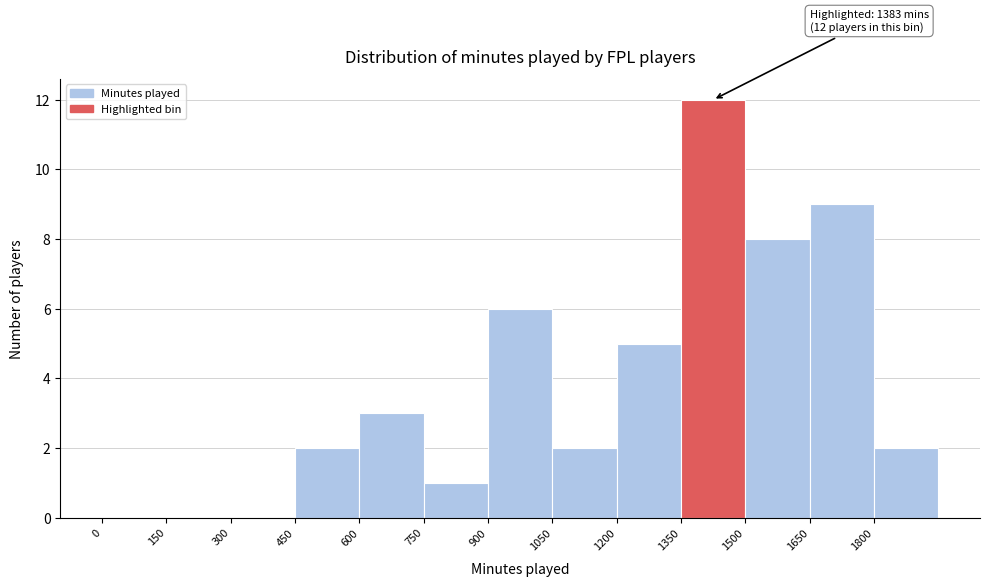

Over which range of the x-axis is the bar tallest?

1350 to 1500